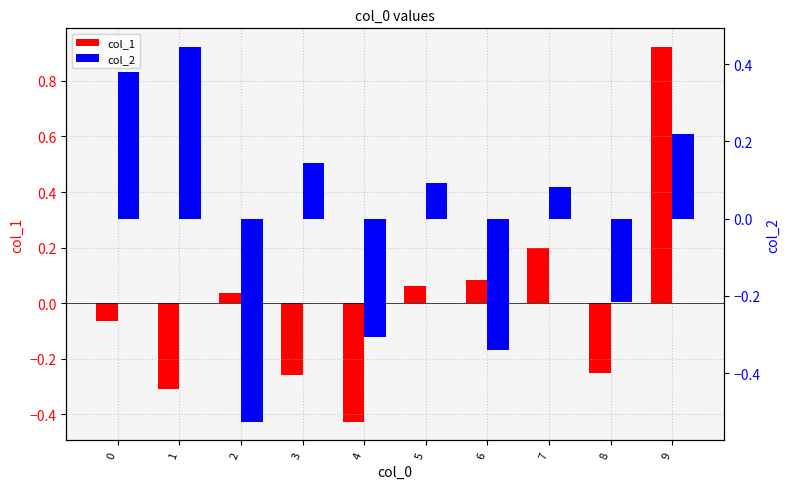

At how many categories does at least one series exceed 0?

8